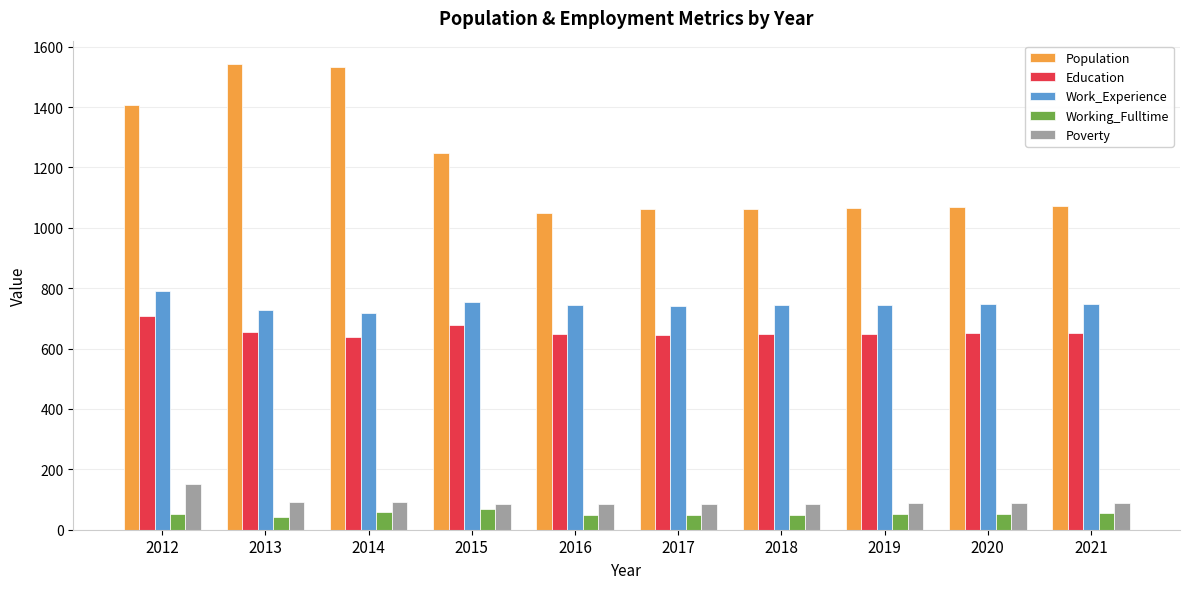

How many data points in Working_Fulltime are less than 53?

5